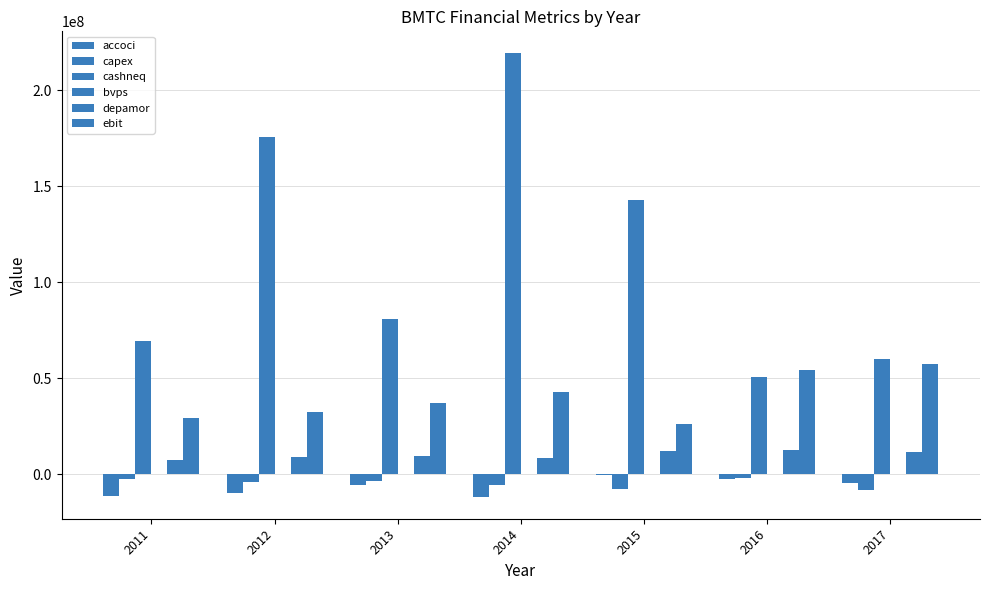

Are the bars horizontal?

No